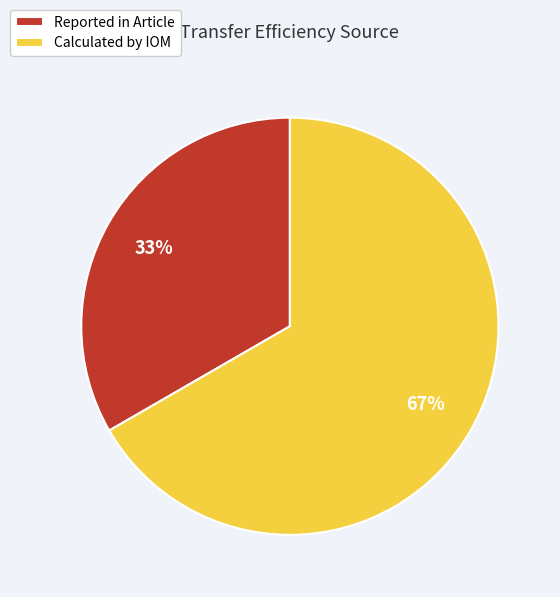

Is the sum of Calculated by IOM and Reported in Article greater than half?

Yes